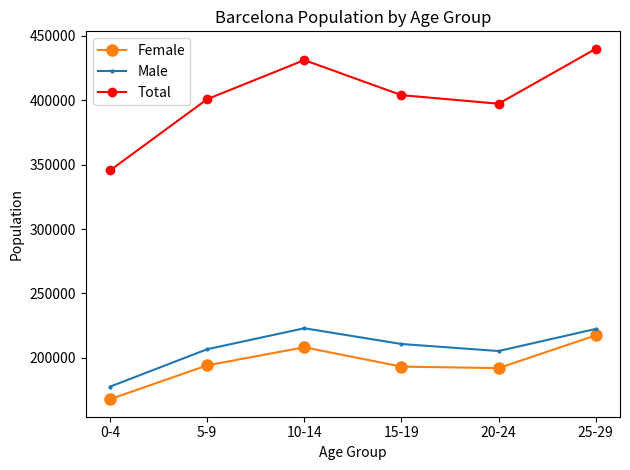

How many values in the Total series are below 403908?

3